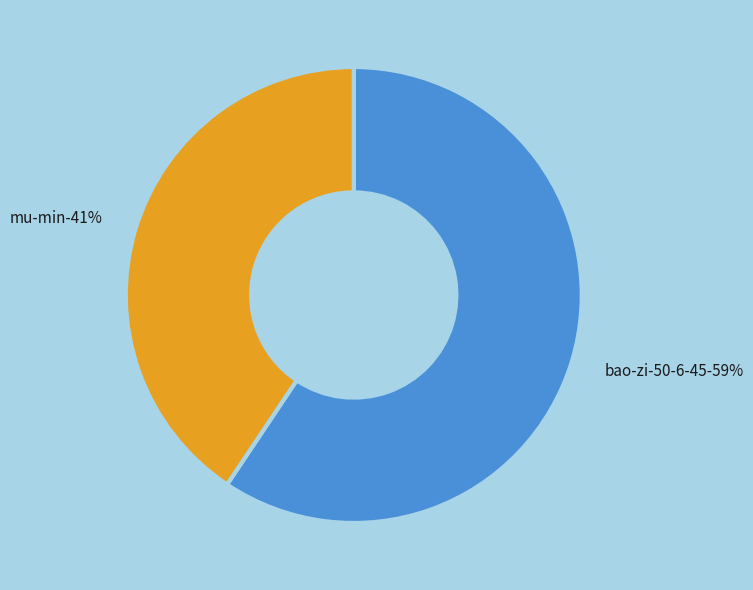

To the nearest percent, what percentage of the pie is mu-min?

41%